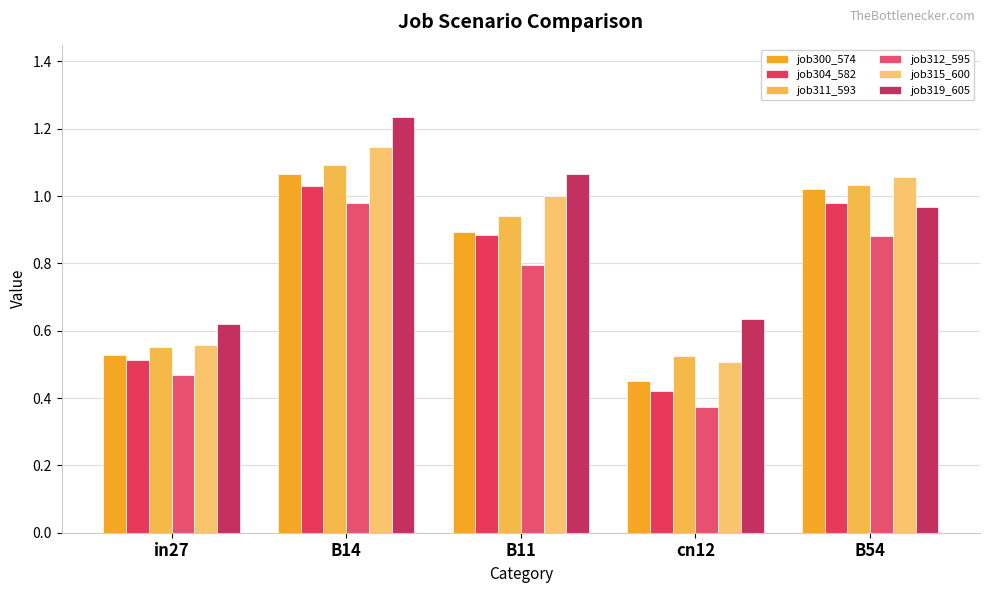

How many categories are shown in the chart?

5